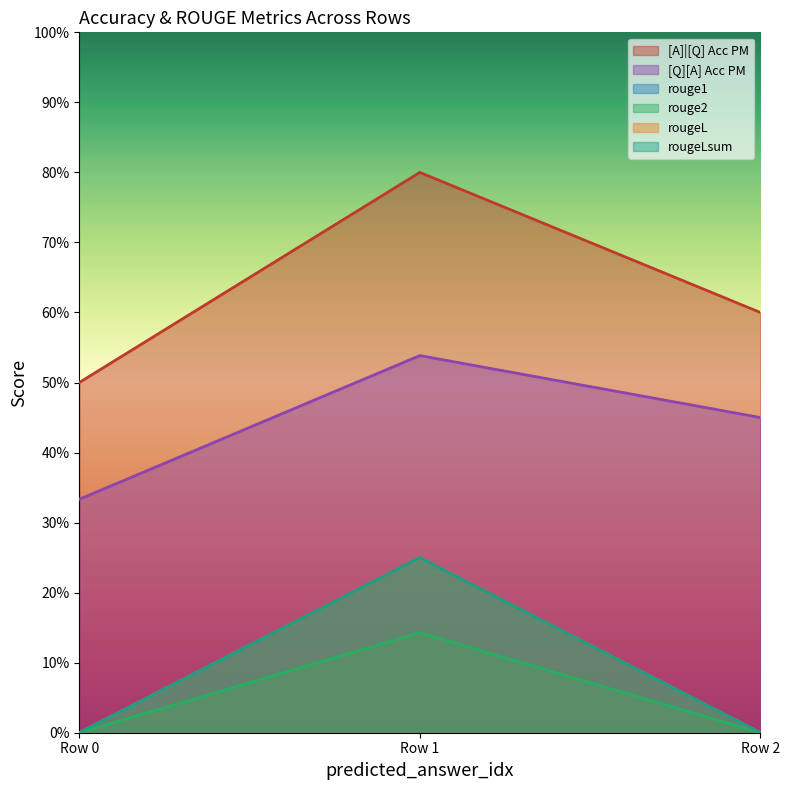

What is the maximum value shown in the chart?

0.8